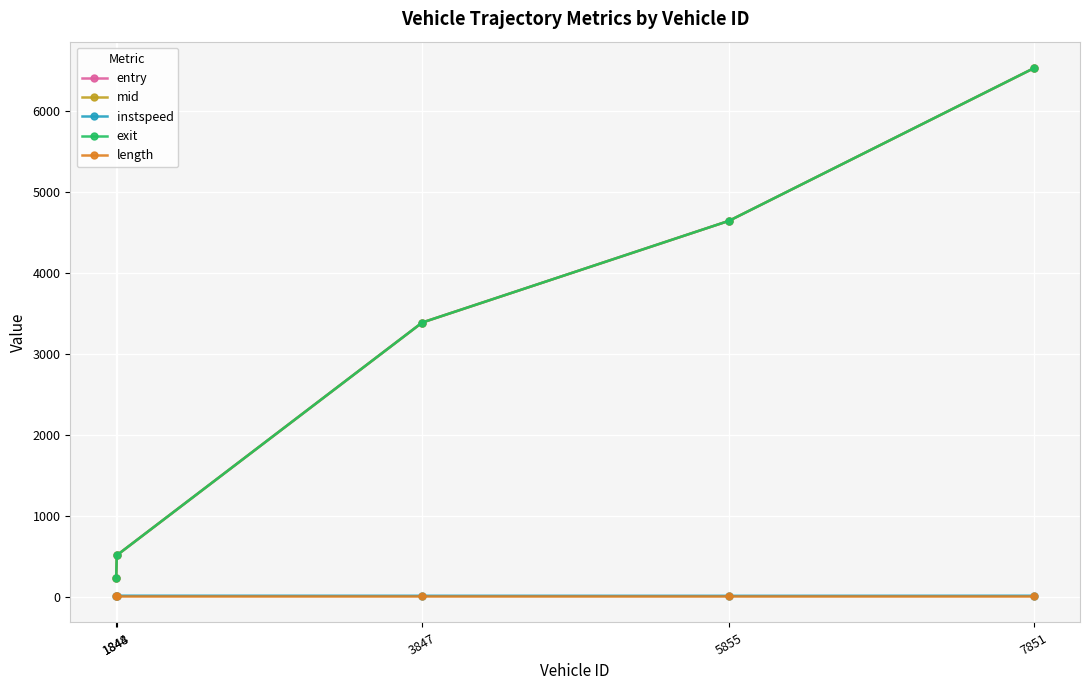

At which category does the chart reach its peak across all series?

7851